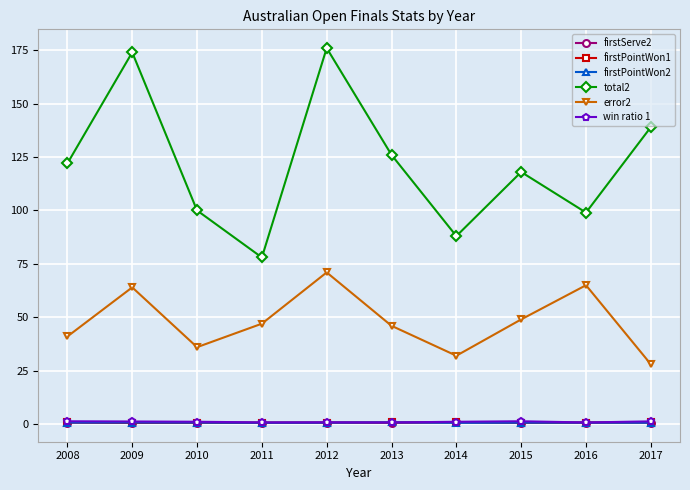

Is the value of error2 at 2009 greater than the value of firstPointWon2 at 2017?

Yes